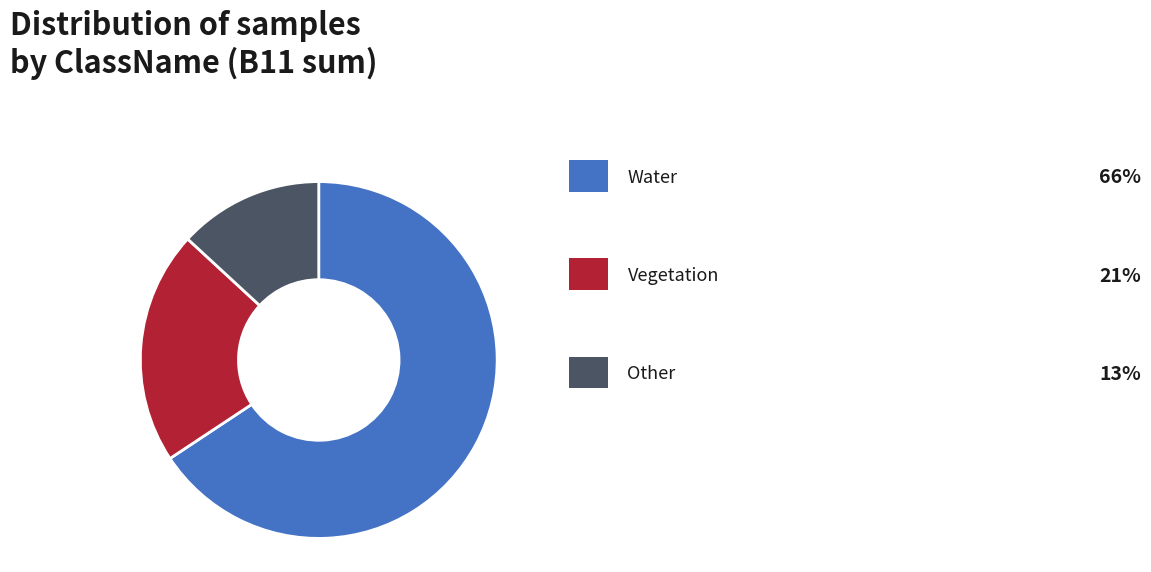

Is there any slice that represents more than half of the pie?

Yes